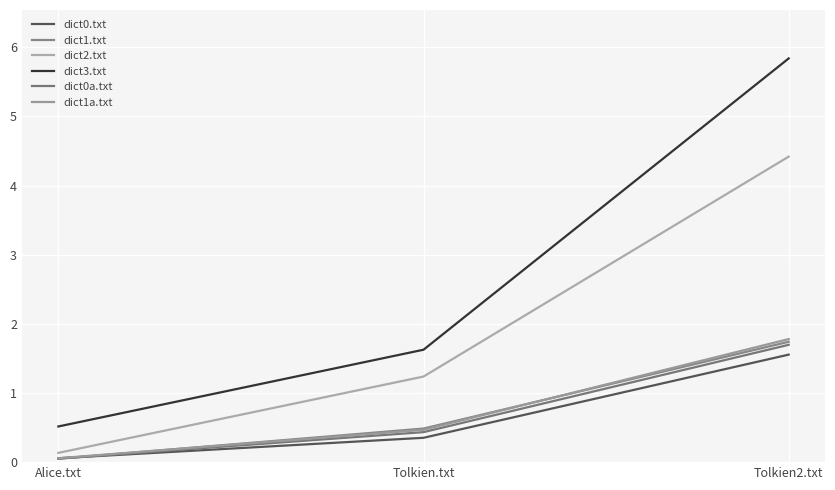

What is the maximum value shown in the chart?

5.8